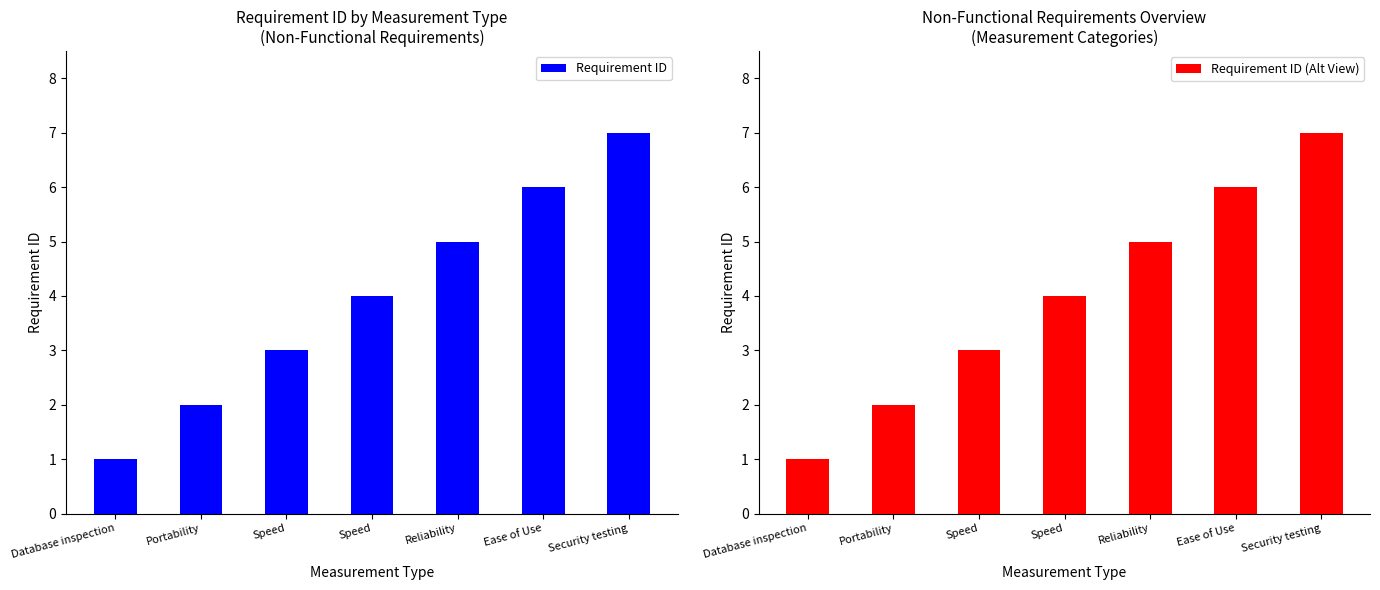

What is the difference between the maximum and minimum values in the Requirement ID (Alt View) series?

6